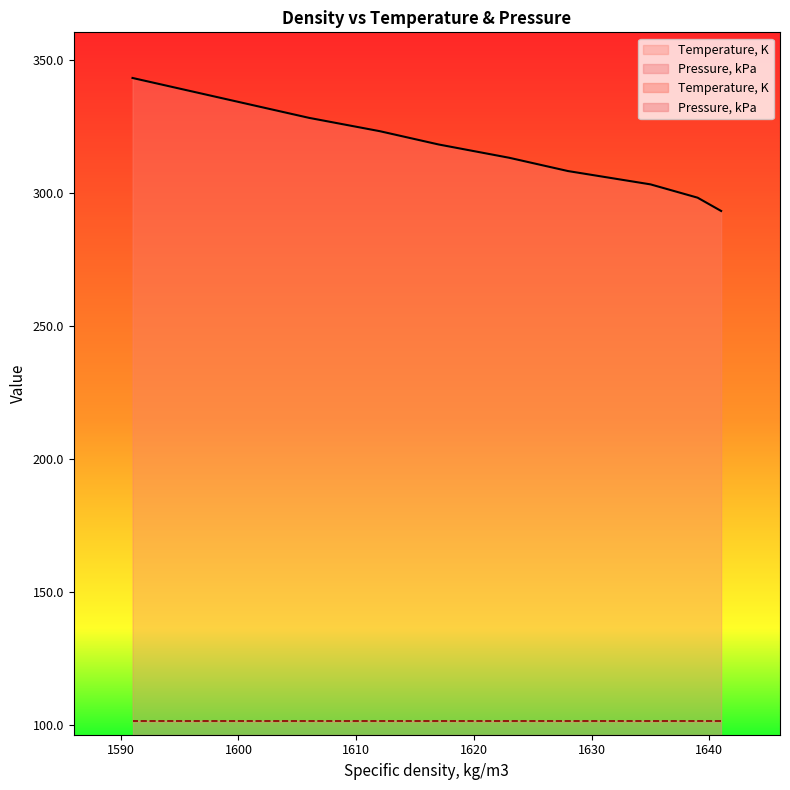

How many data points are above 318?

6